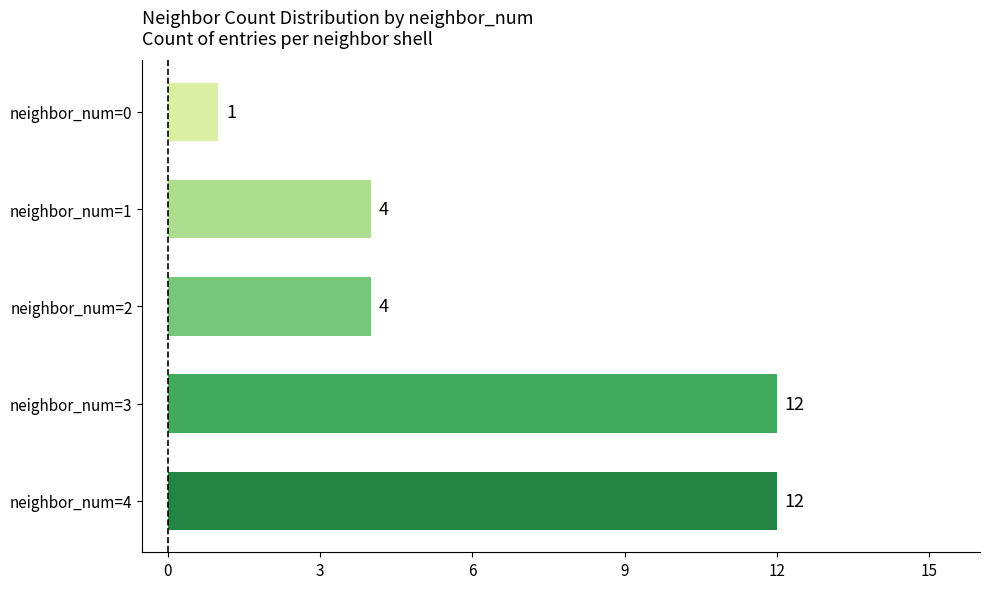

Does the chart contain any negative values?

No